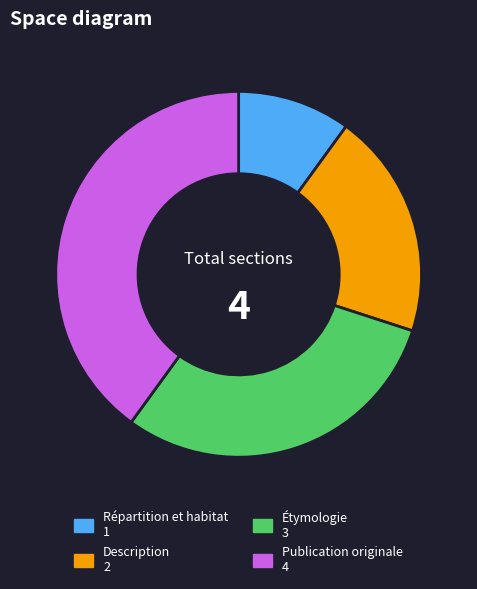

What is the largest slice in the pie chart?

Publication originale